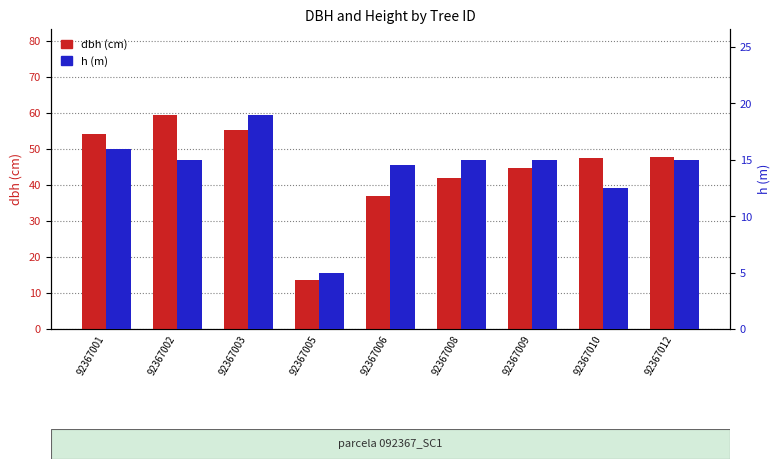

What is the sum of all h (m) values?

127.0